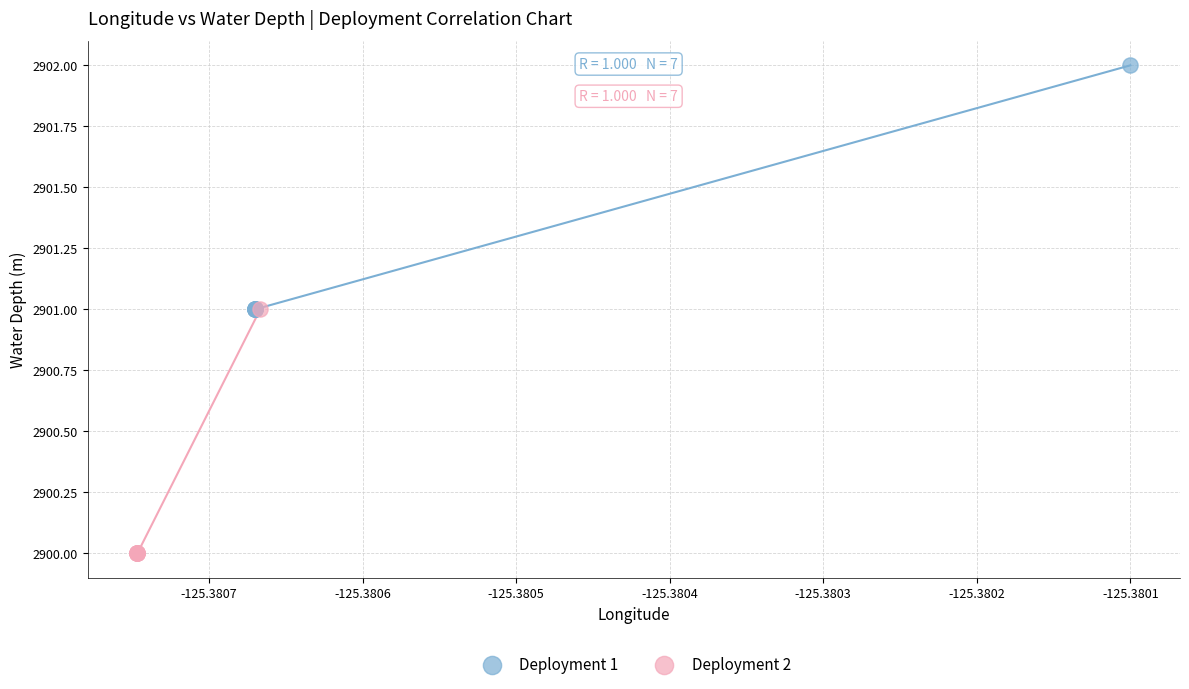

Which series reaches the maximum Y coordinate?

Deployment 1